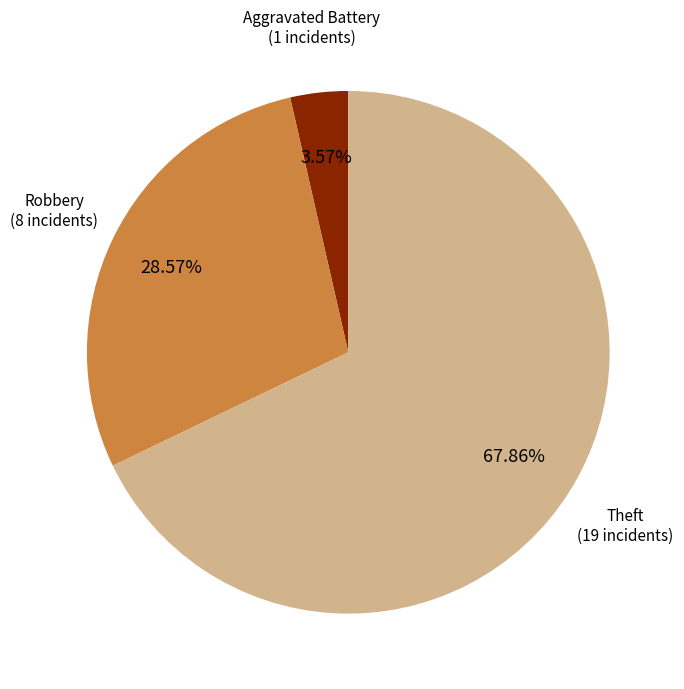

Combined, do Aggravated Battery (1 incidents) and Robbery (8 incidents) account for over 50%?

No